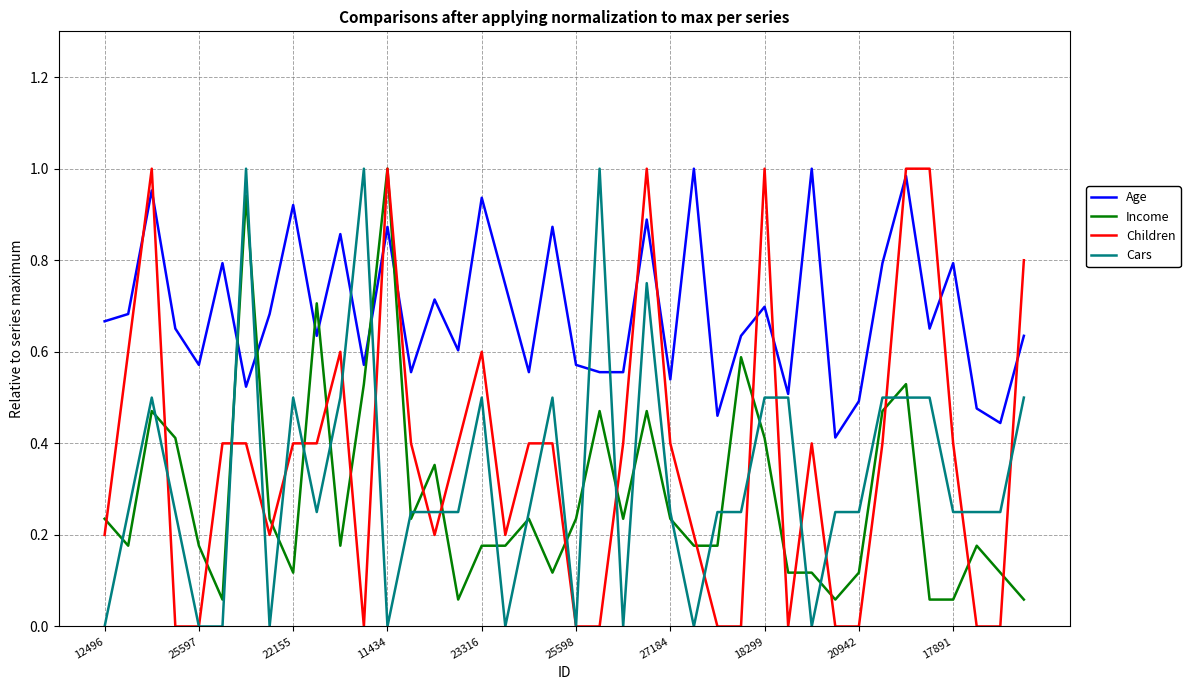

Which series has the largest total across all categories?

Age